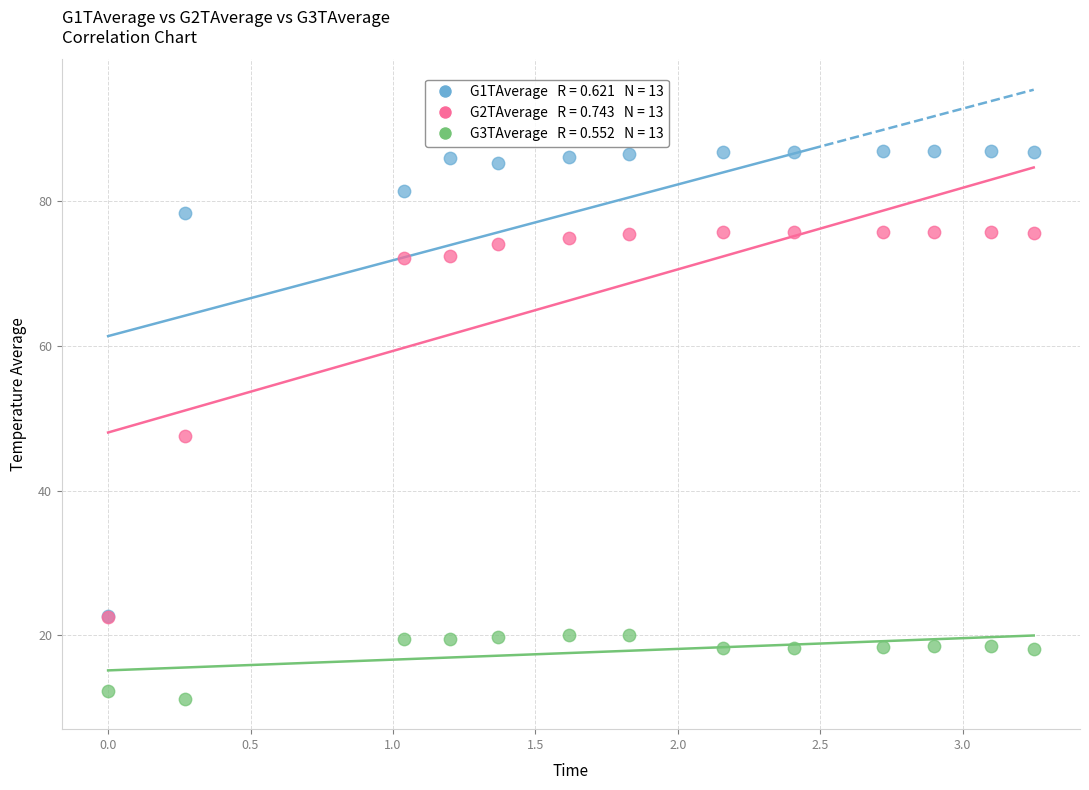

Across all series, what Y value is closest to 49?

47.6